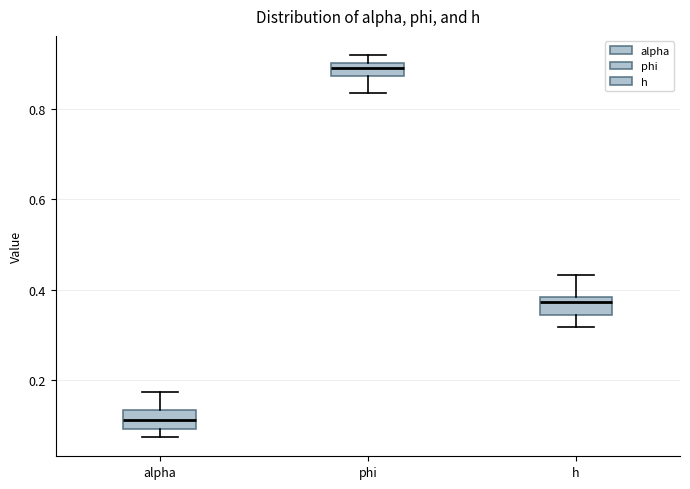

Which box has the highest median line?

phi